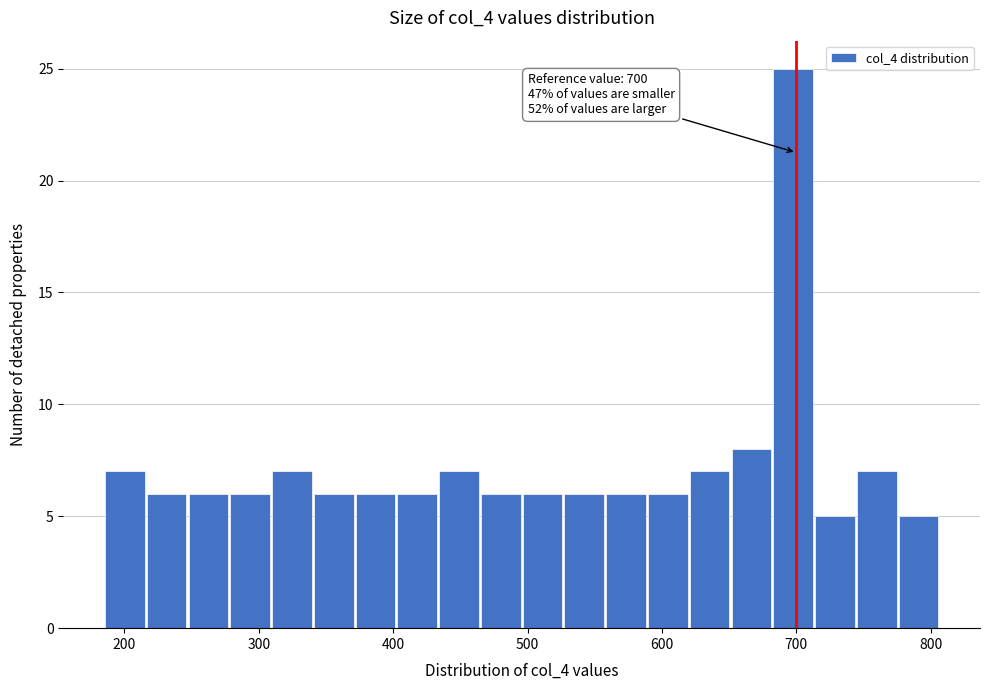

Read against the x-axis, roughly where is the centre of the tallest bar?

700